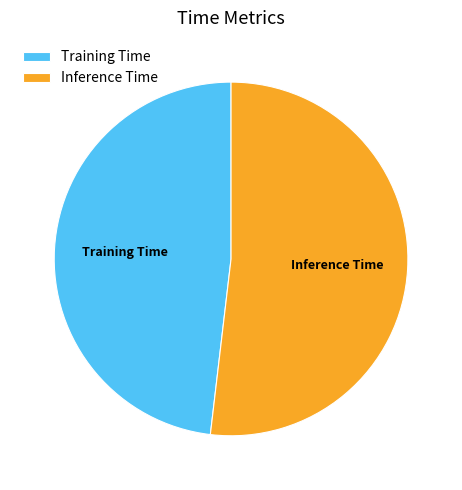

How many slices are in this pie chart?

2